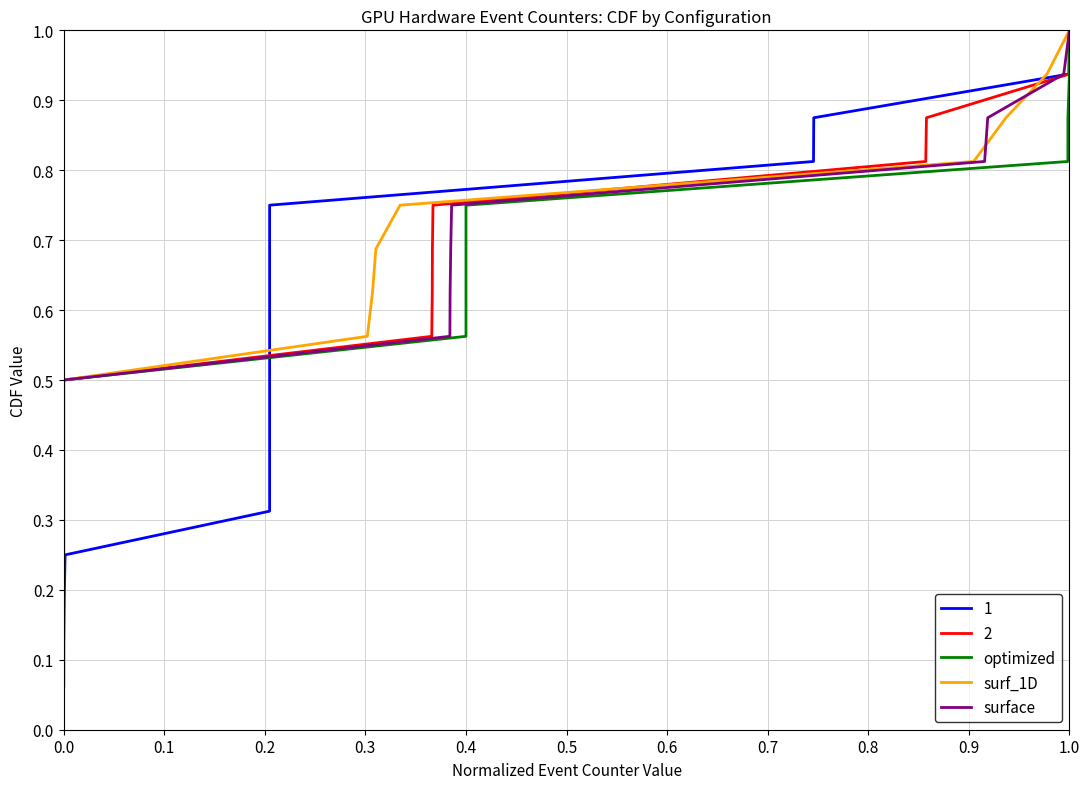

True or false: surf_1D has a value of 1.2 at 0.9.

False